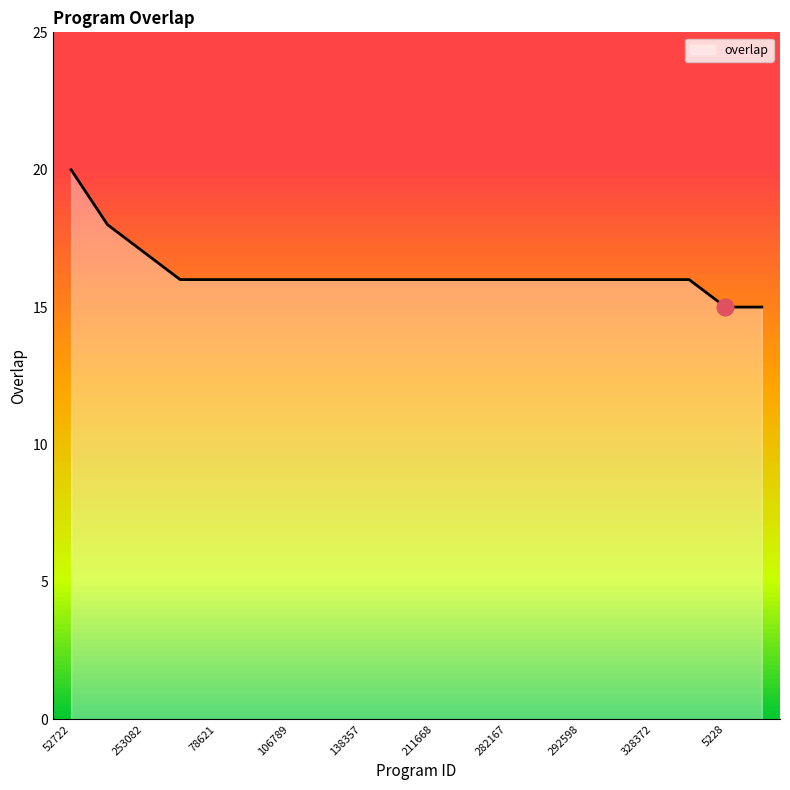

What is the difference between the maximum and minimum values?

5